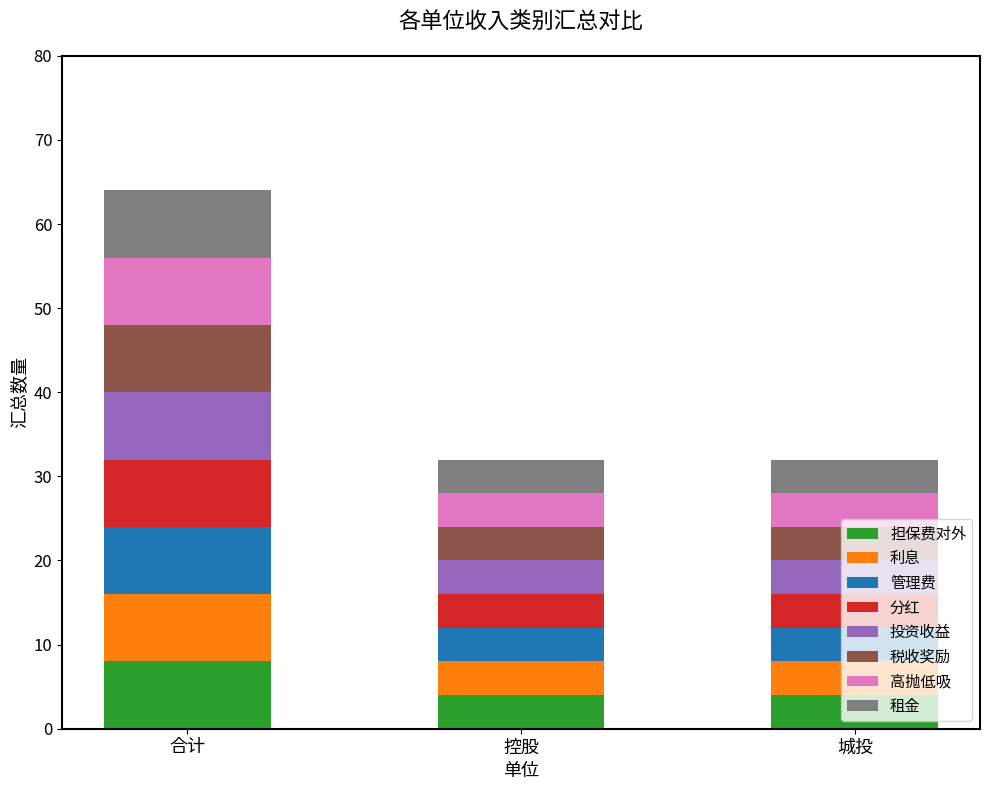

At which category is the sum across all series the highest?

合计